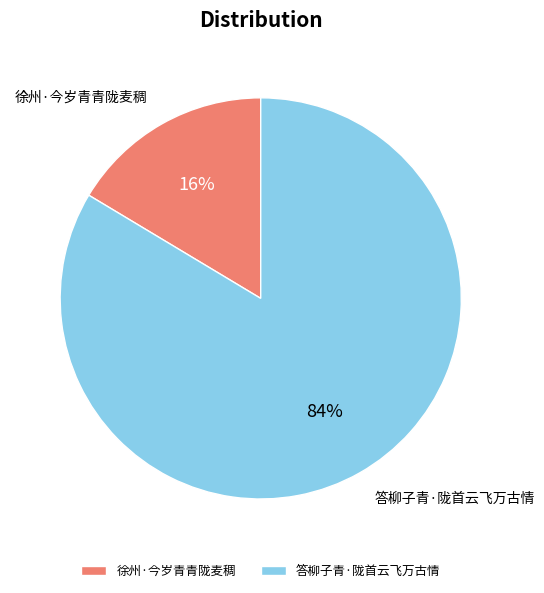

Is the sum of 答柳子青·陇首云飞万古情 and 徐州·今岁青青陇麦稠 greater than half?

Yes